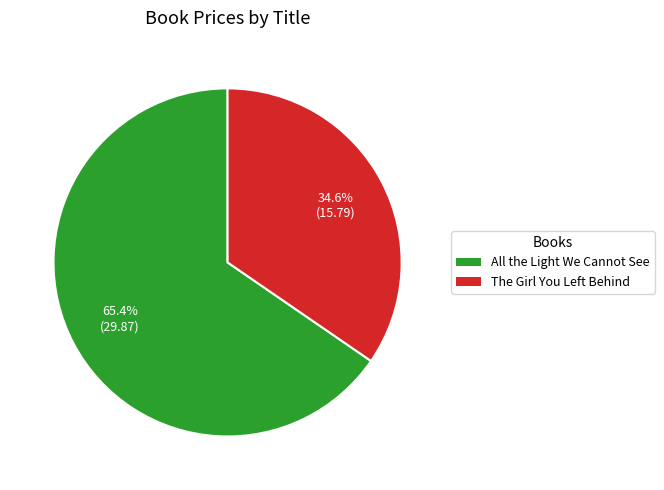

How many slices are in this pie chart?

2